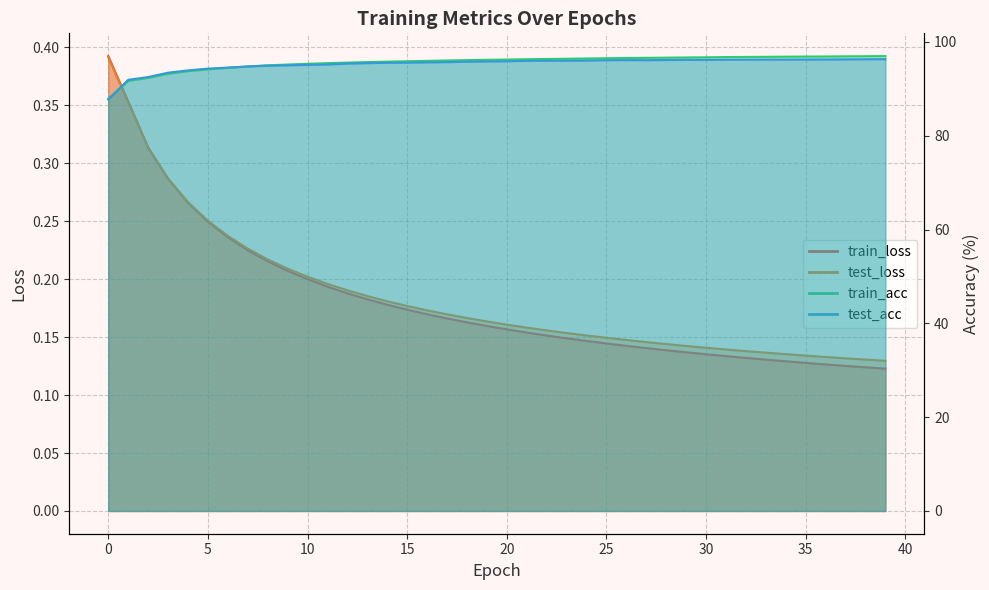

True or false: train_acc has more than 1 points higher than both neighbors.

False